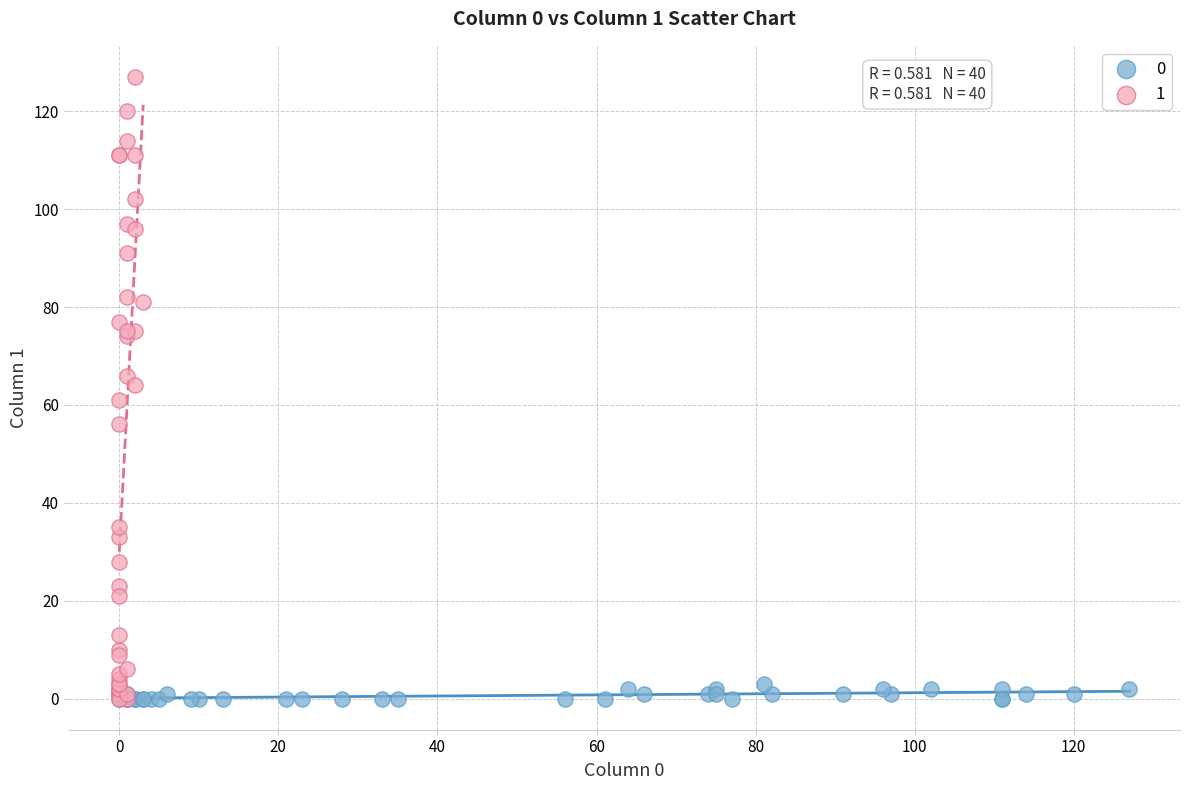

What are all the series names shown in the legend?

0, 1